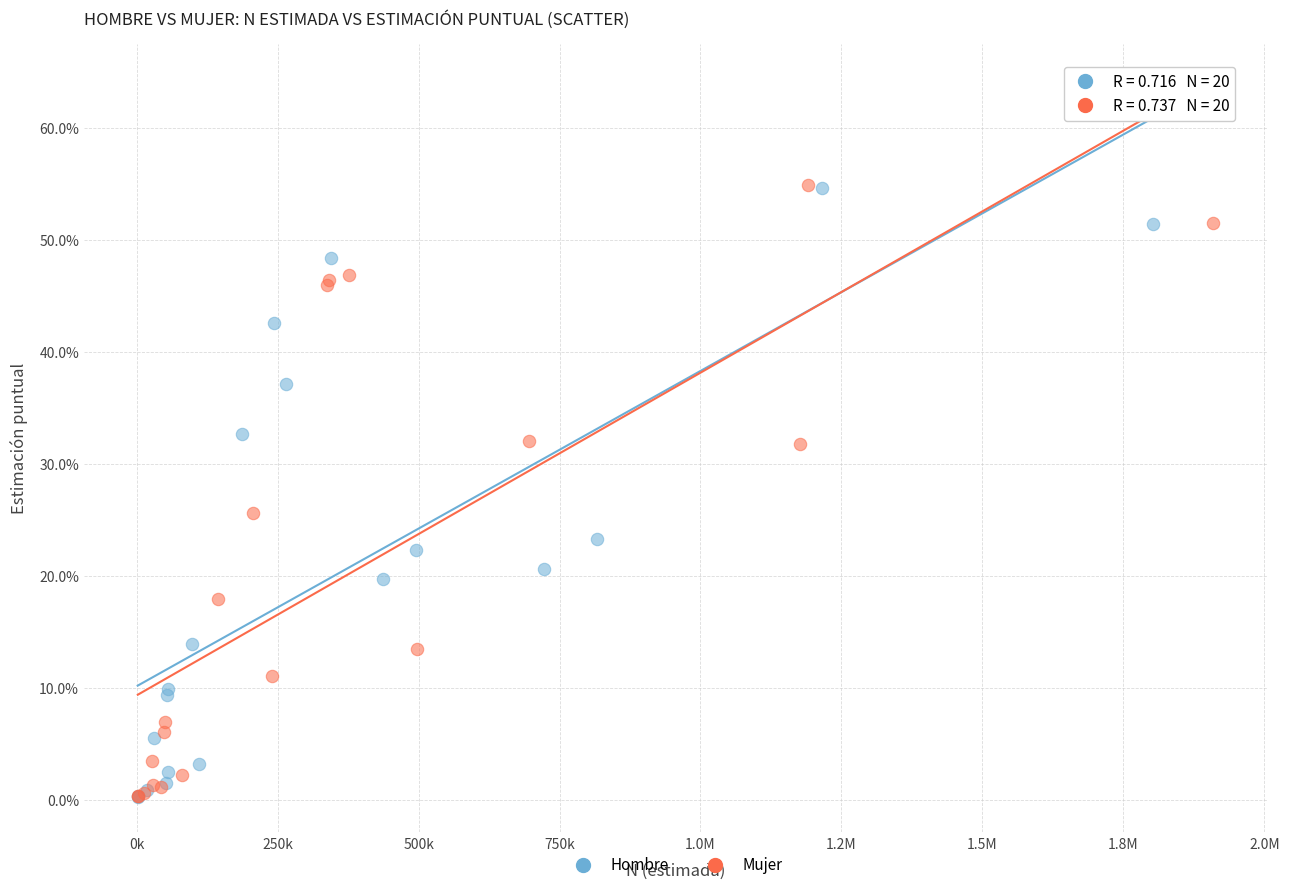

What are all the series names shown in the legend?

Hombre, Mujer